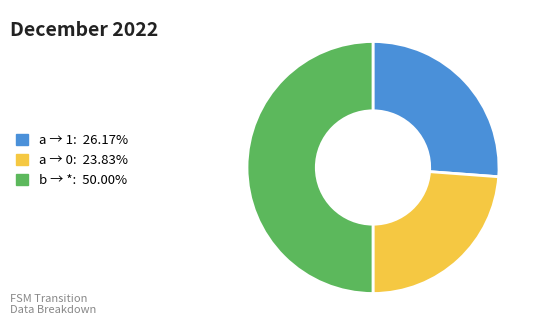

Approximately how many times larger is the value at a → 0: 23.83% compared to a → 1: 26.17%?

0.9